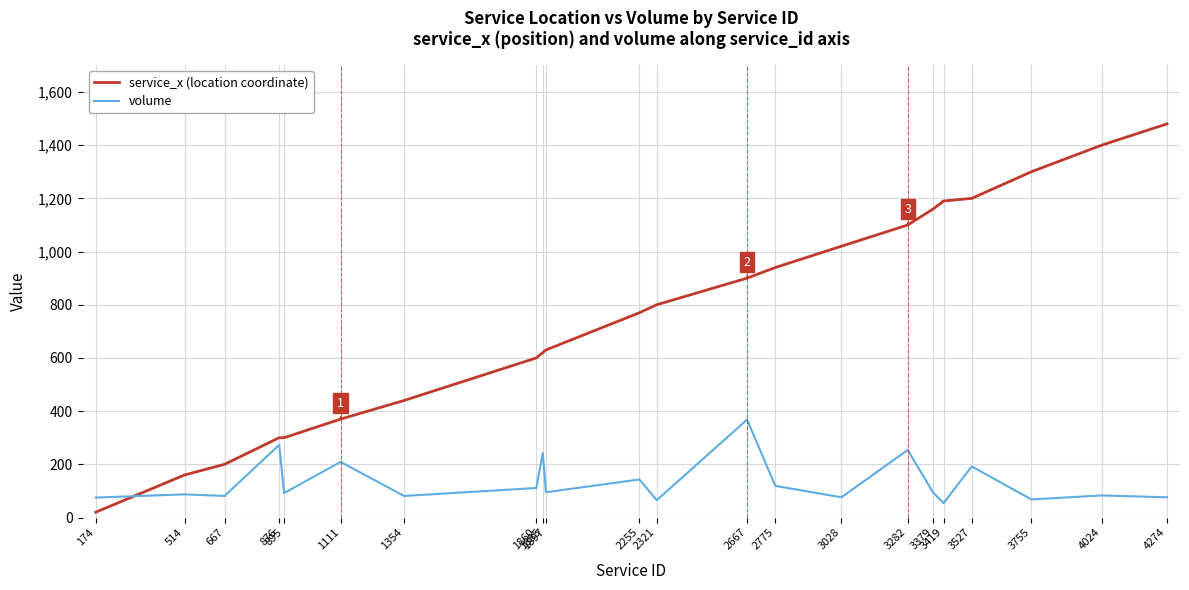

Between 895 and 4024, which series saw the biggest shift?

service_x (location coordinate)